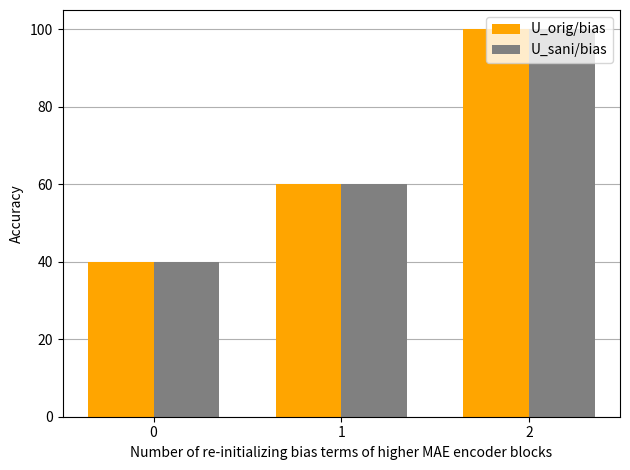

What is the difference between the second highest and minimum values in the U_orig/bias series?

20